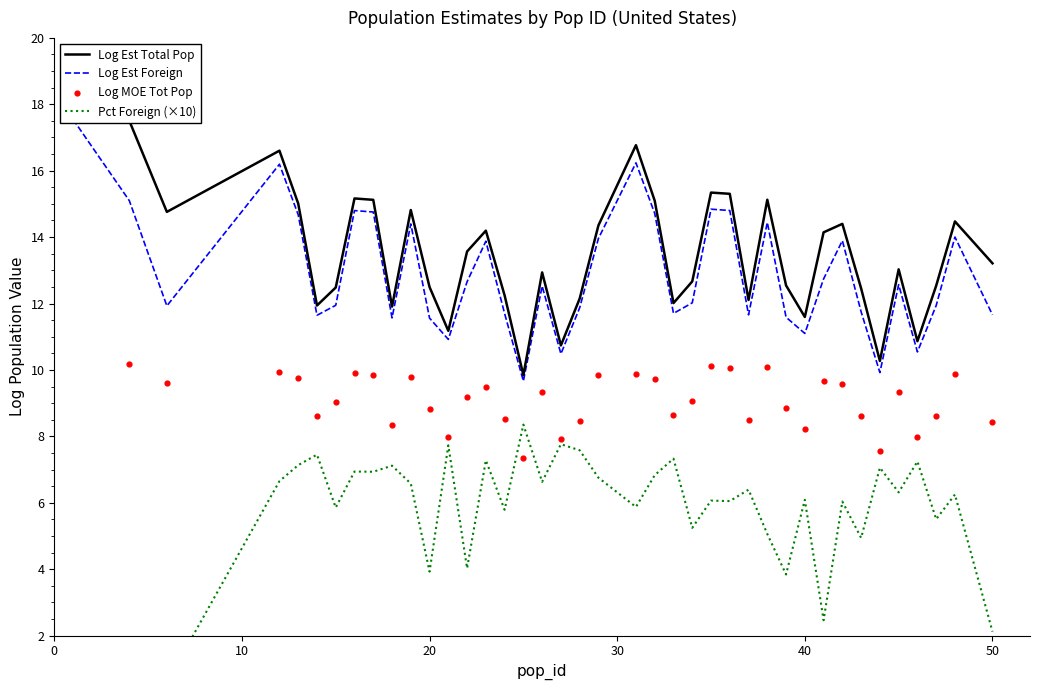

Is the value of Log Est Total Pop at 40 greater than the value of Pct Foreign (×10) at 14?

Yes